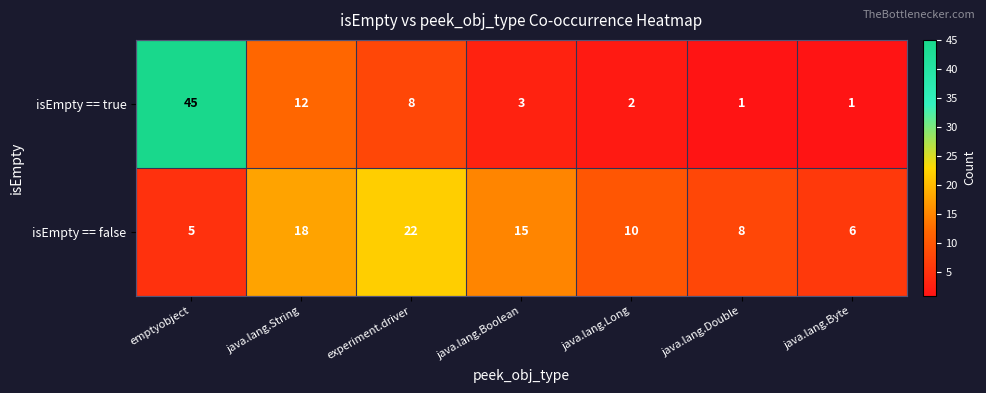

Between emptyobject and experiment.driver, which series saw the biggest shift?

isEmpty == true